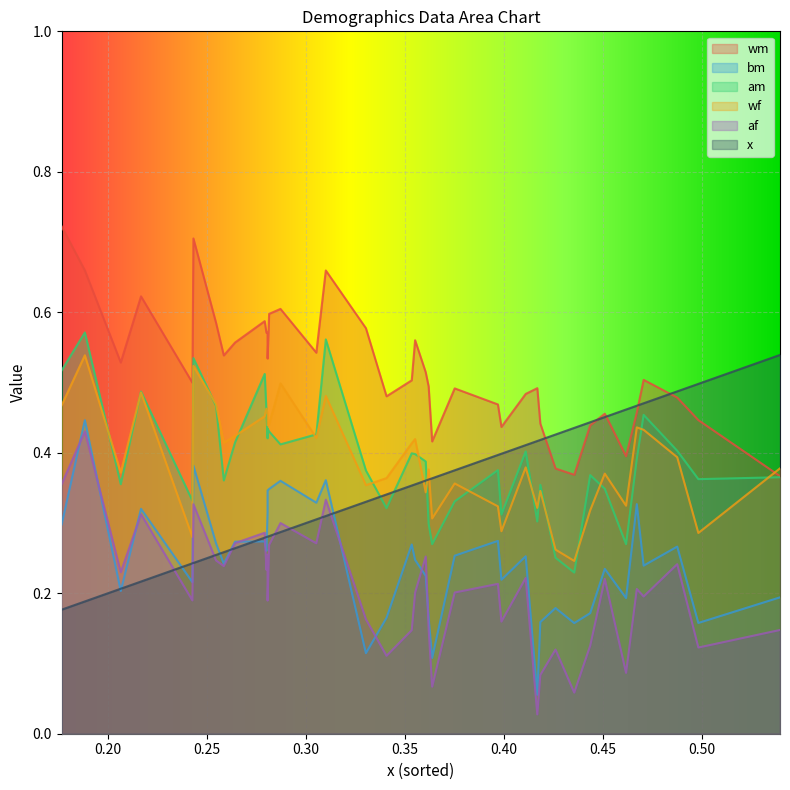

What is the approximate value of wf at 8?

0.4